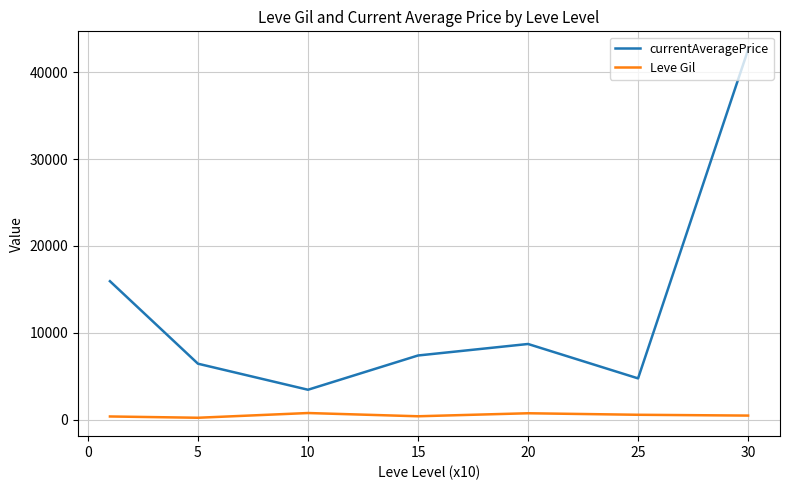

What is the smallest value displayed?

201.7